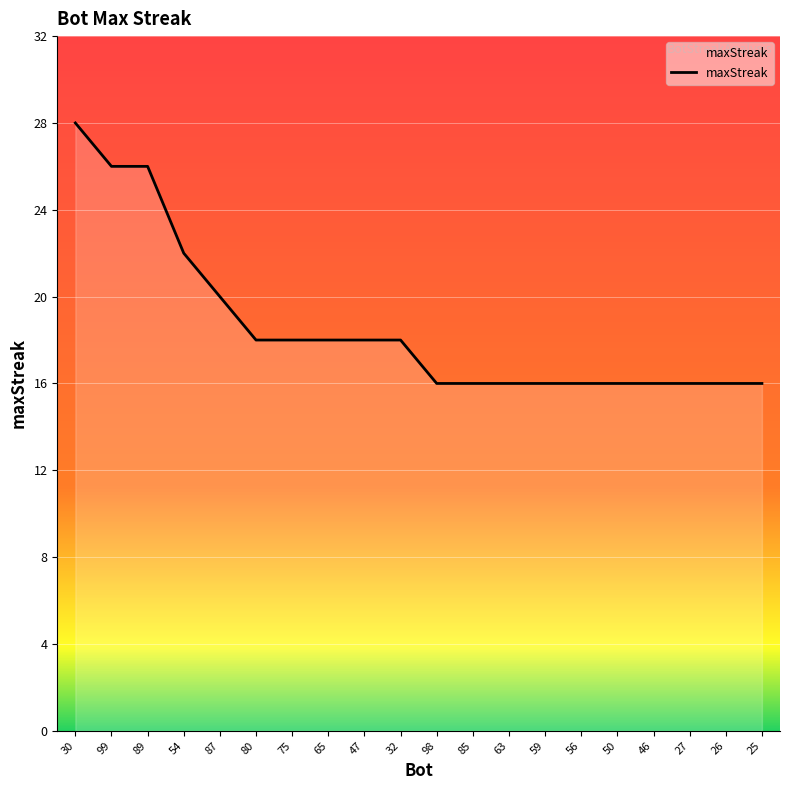

What is the difference between the second highest and second lowest values?

10